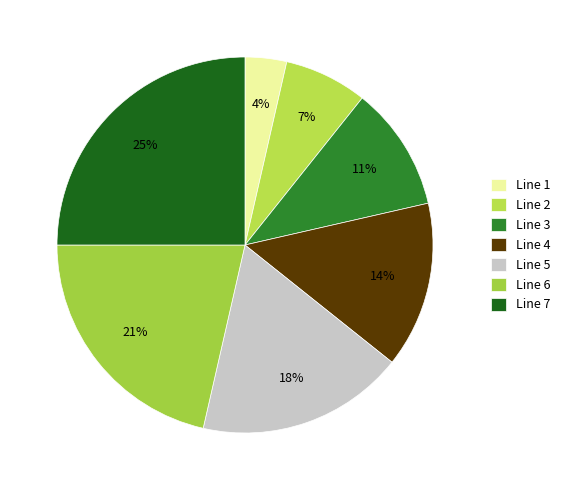

To the nearest percent, what is the combined percentage of Line 5 and Line 2?

25%